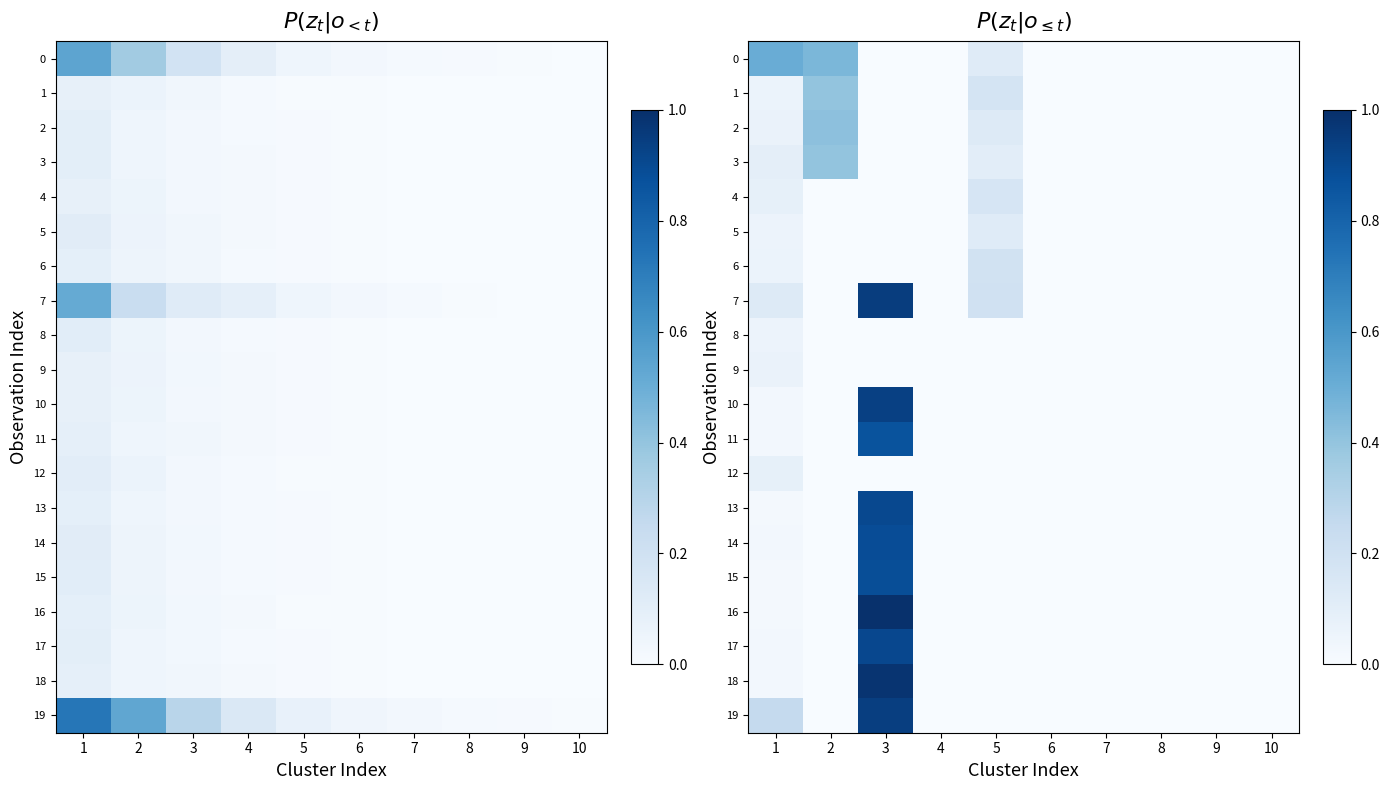

At which label is 7 closest to 0?

2